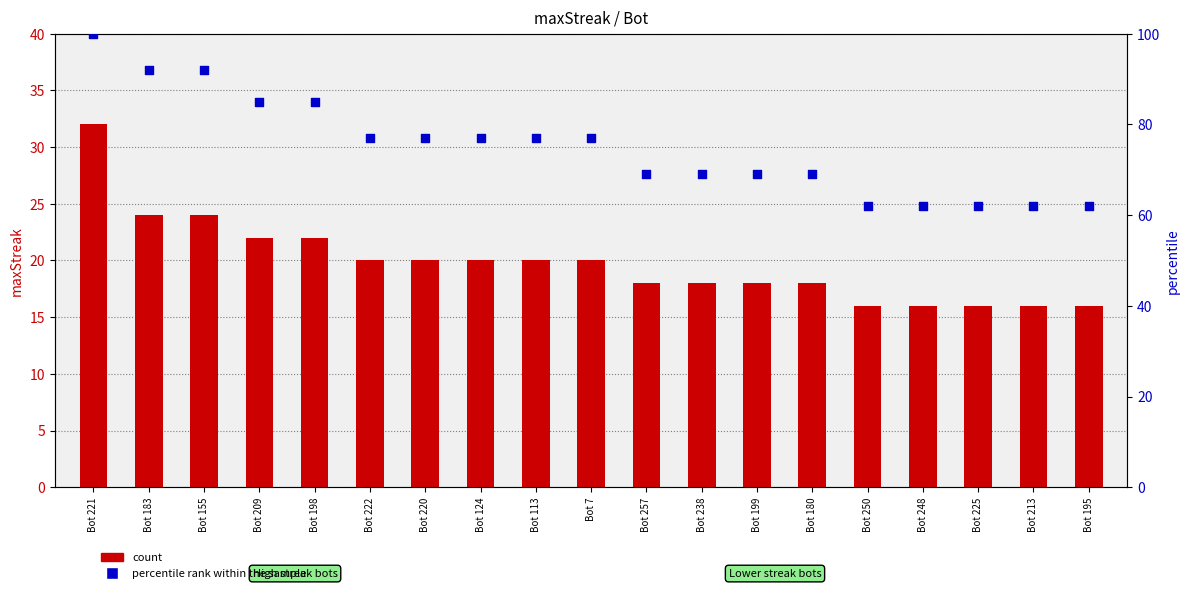

Which series has the largest total across all categories?

percentile rank within the sample